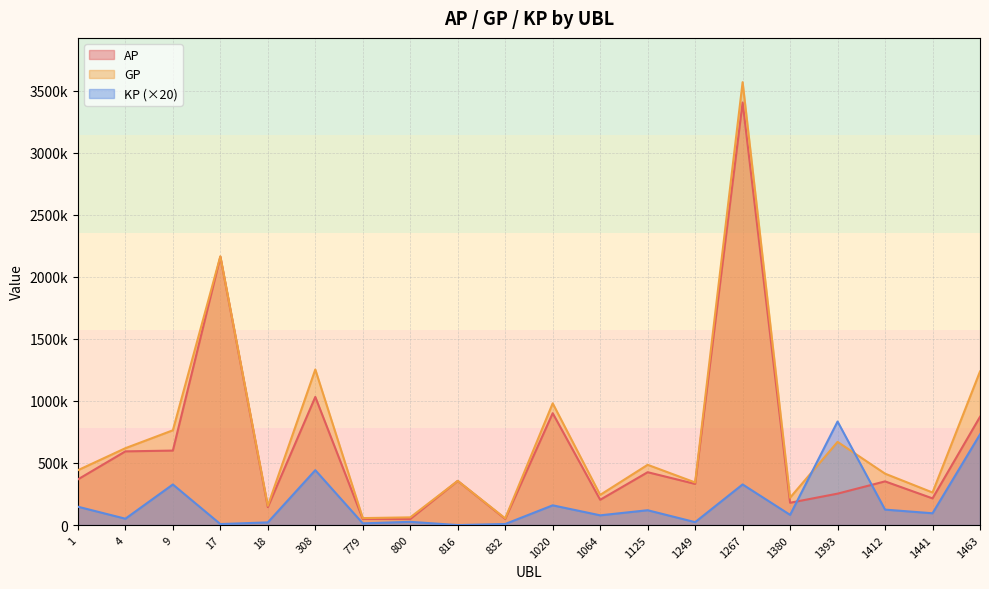

Reading left to right, what are all the values shown in this chart?

AP: 367880.0	593643.0	599918.0	2161135.0	144641.0	1032100.0	49246.0	49030.0	355794.0	49778.0	901151.0	203670.0	425736.0	331467.0	3403863.0	179655.0	253079.0	351896.0	214869.0	872041.0
GP: 441787.0	619208.0	763408.0	2165175.0	155412.0	1253185.0	56092.0	62041.0	355794.0	54073.0	980627.0	242913.0	485456.0	343240.0	3567477.0	220750.0	670104.0	414117.0	262385.0	1237310.0
KP: 147815.0	51130.0	326978.4	8080.0	21542.0	442170.8	13692.0	26023.6	0.0	8589.0	158953.0	78486.0	119439.0	23546.0	327228.8	82190.0	834050.6	124443.0	95033.0	730537.2